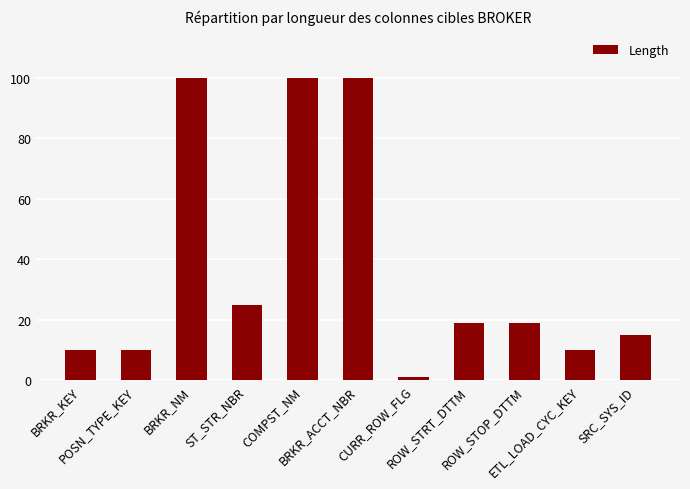

What is the average value?

37